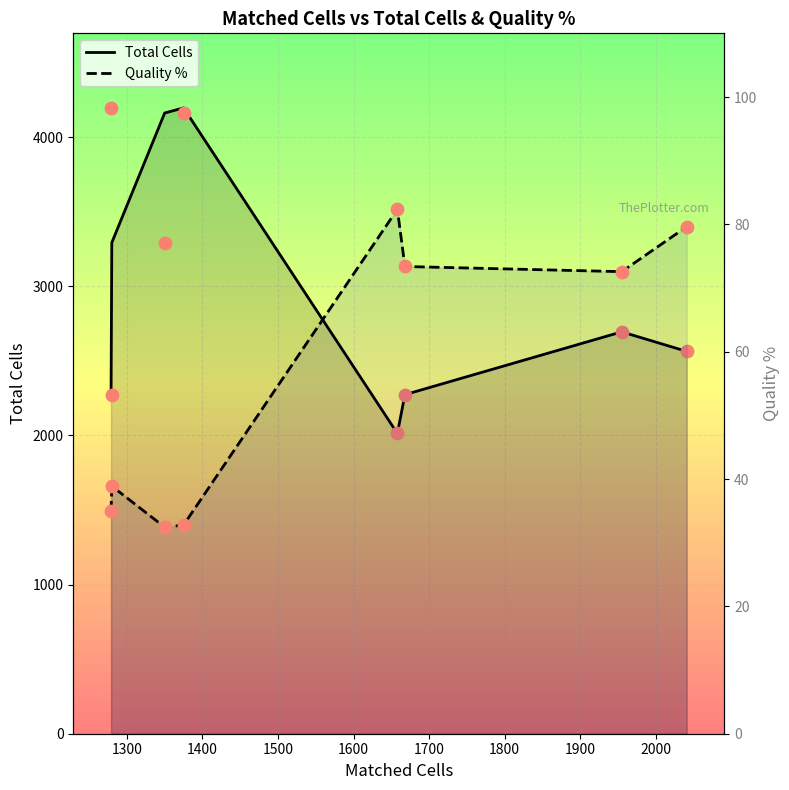

What is the total value across all series at 1900?

2642.6